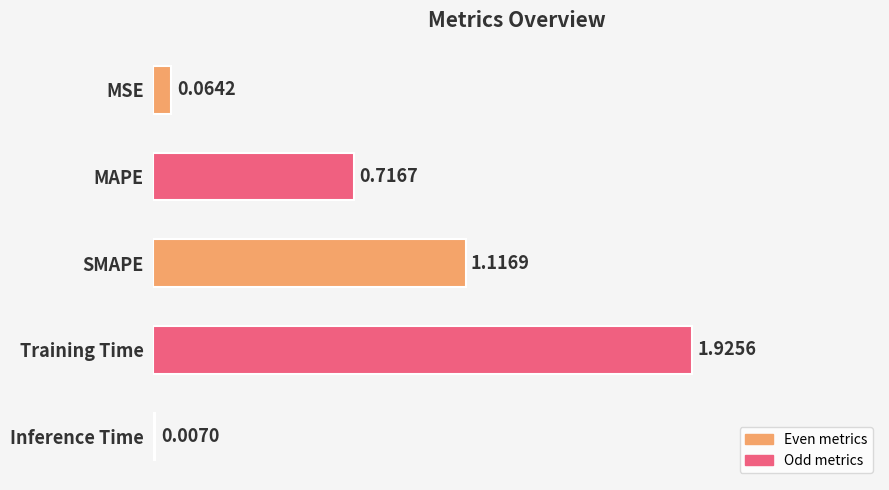

What is the change in value from SMAPE to Inference Time?

-1.1